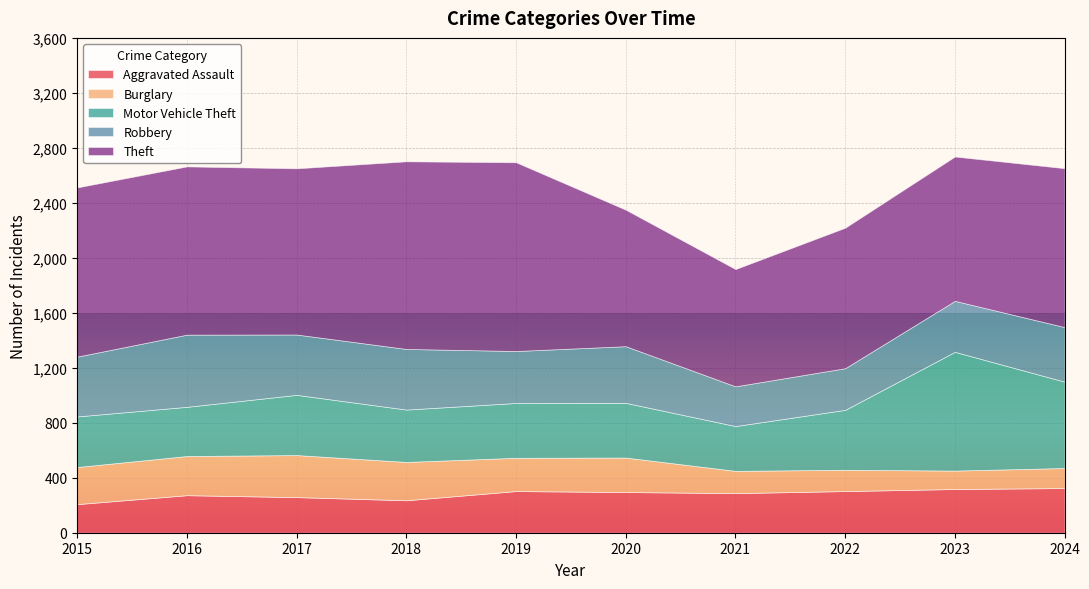

What is the difference between the Motor Vehicle Theft values at 2018 and 2015?

13